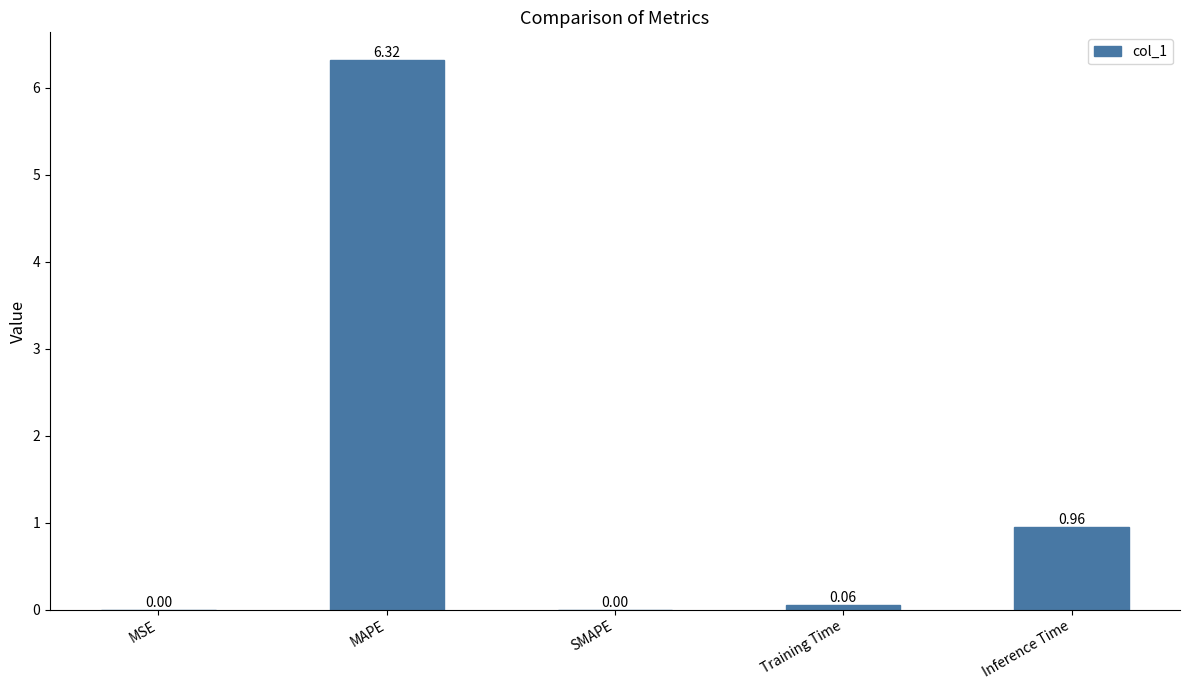

At which category does the chart reach its peak across all series?

MAPE